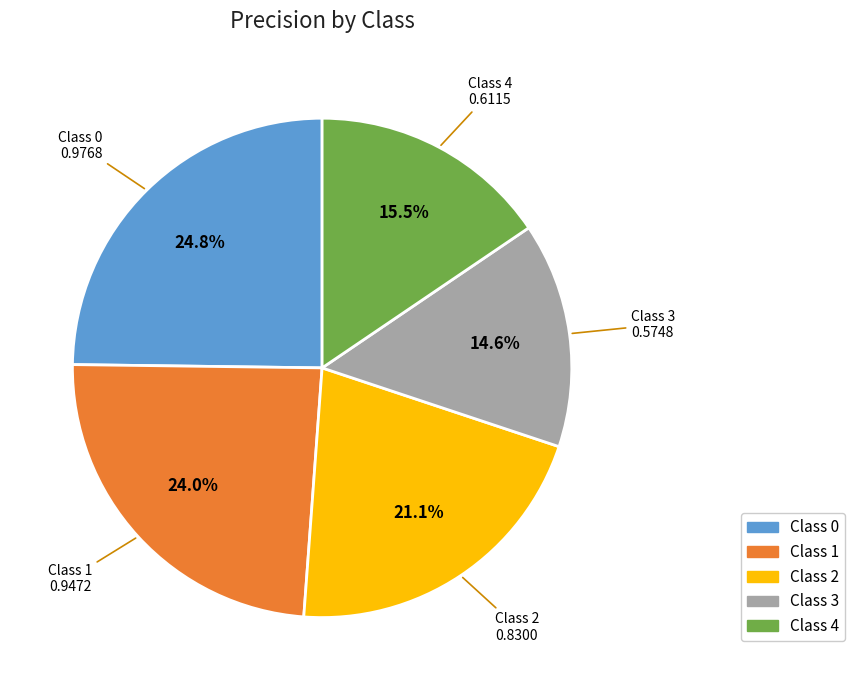

Is there any slice that represents more than half of the pie?

No